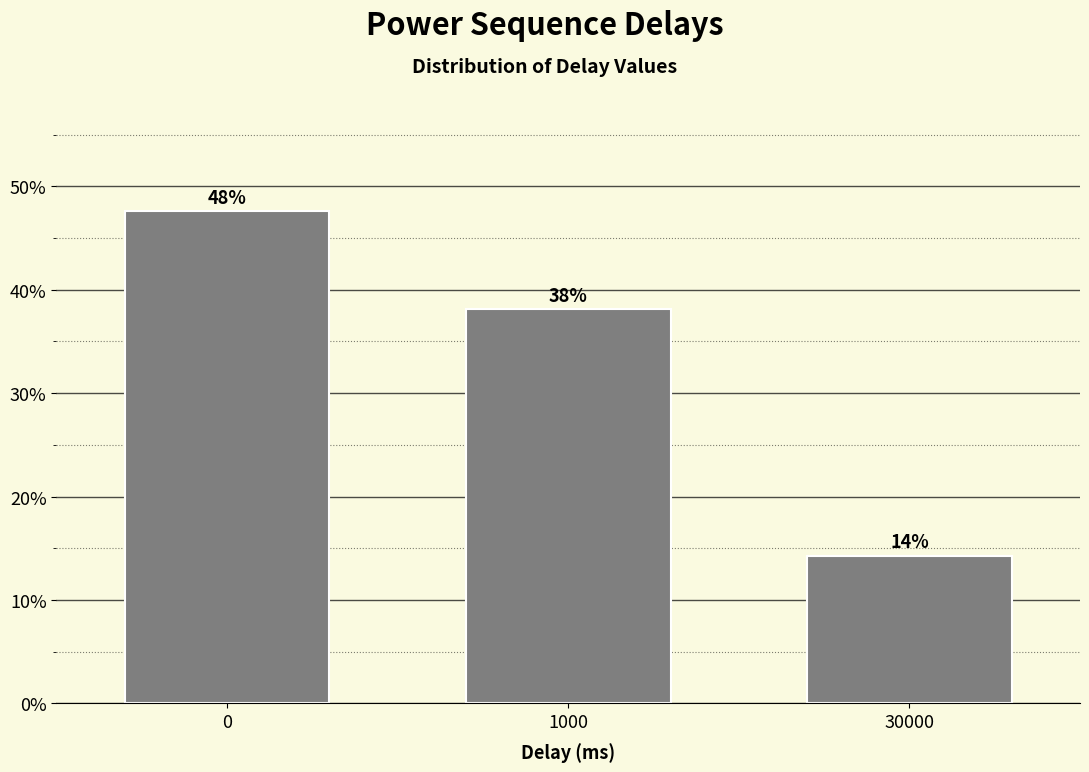

Does the chart contain any negative values?

No